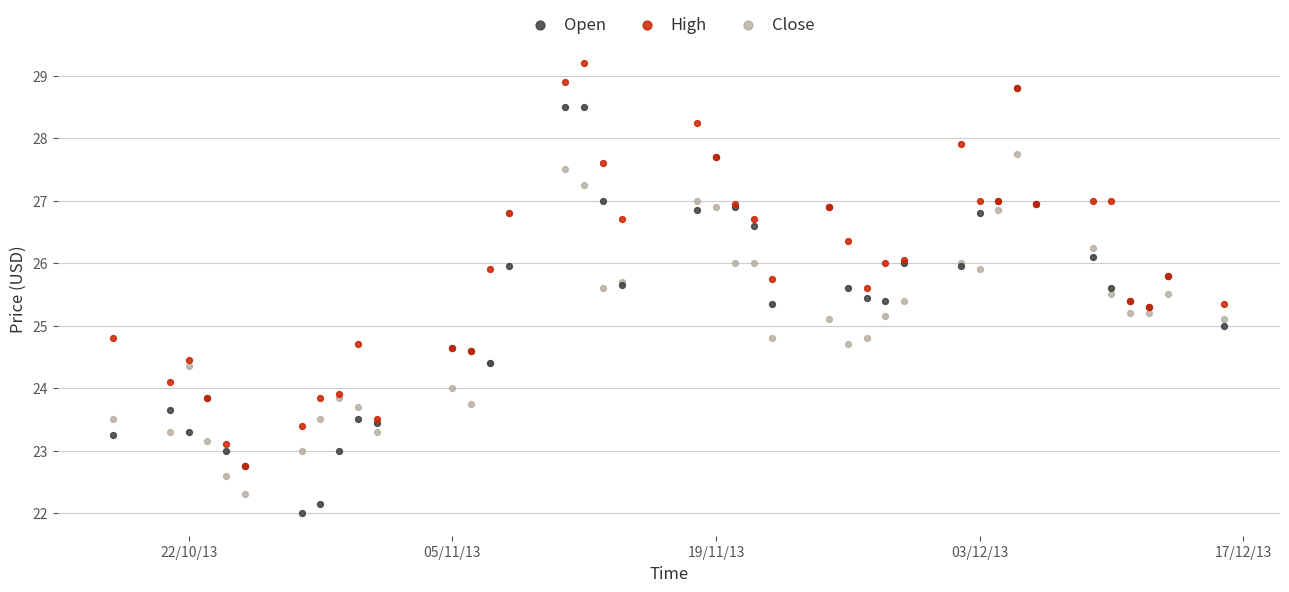

What are all the series names shown in the legend?

Open, High, Close